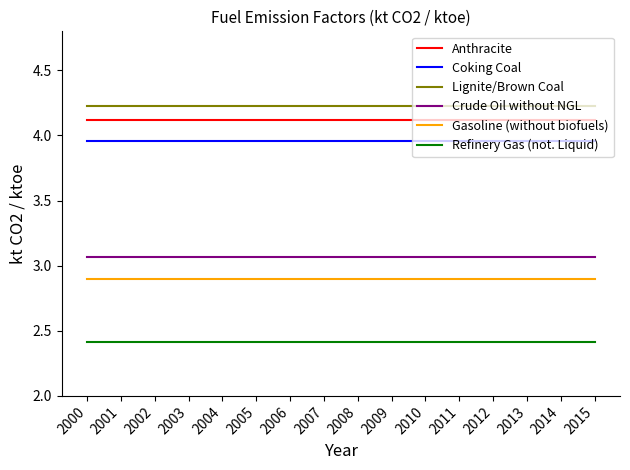

What is the sum of the Anthracite values at 2004 and 2000?

8.2